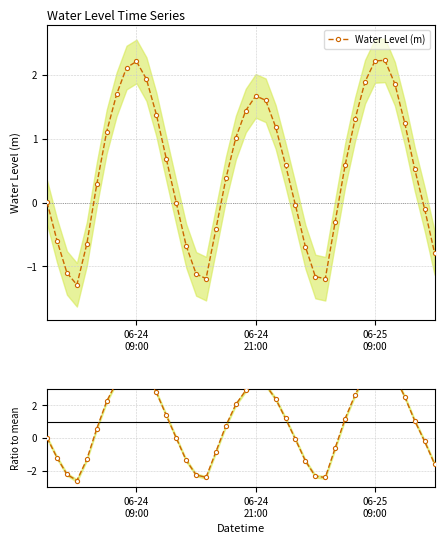

How many series are shown in this chart?

2